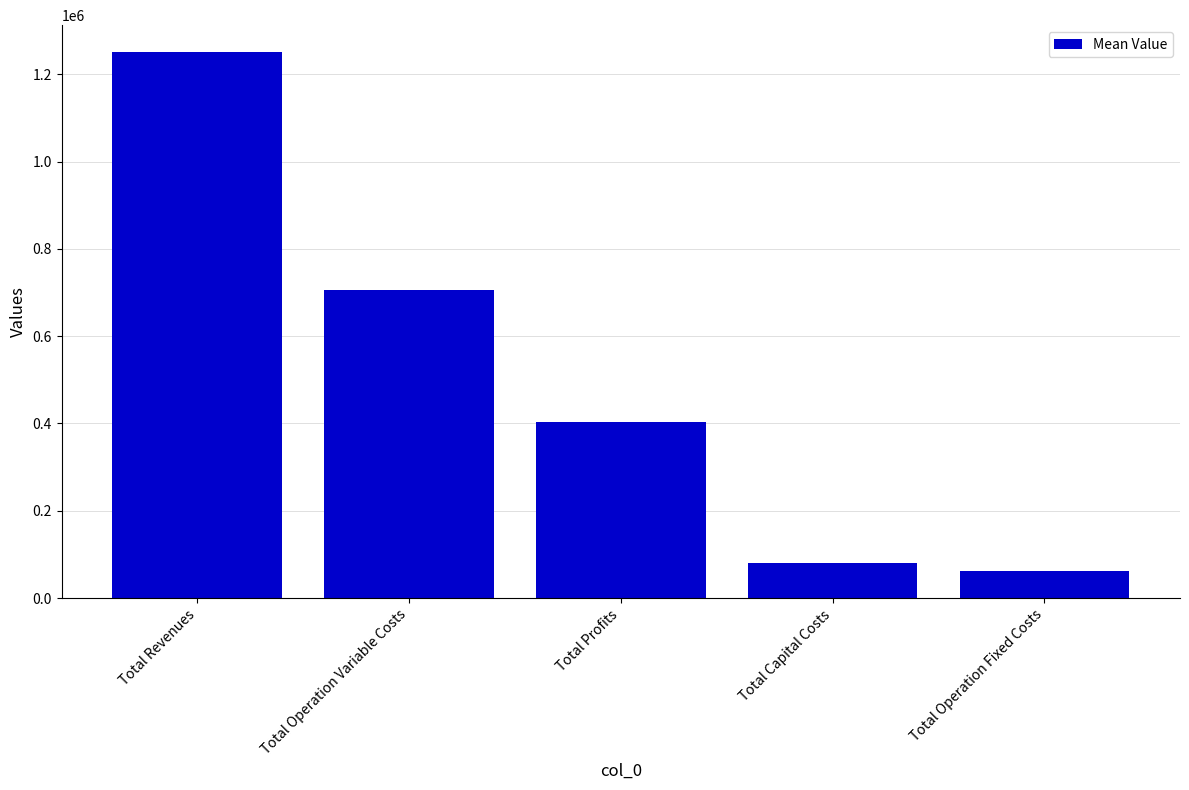

Reading left to right, transcribe all the data shown in this chart.

1249828.2	705017.1	403152.6	80106.7	61551.8